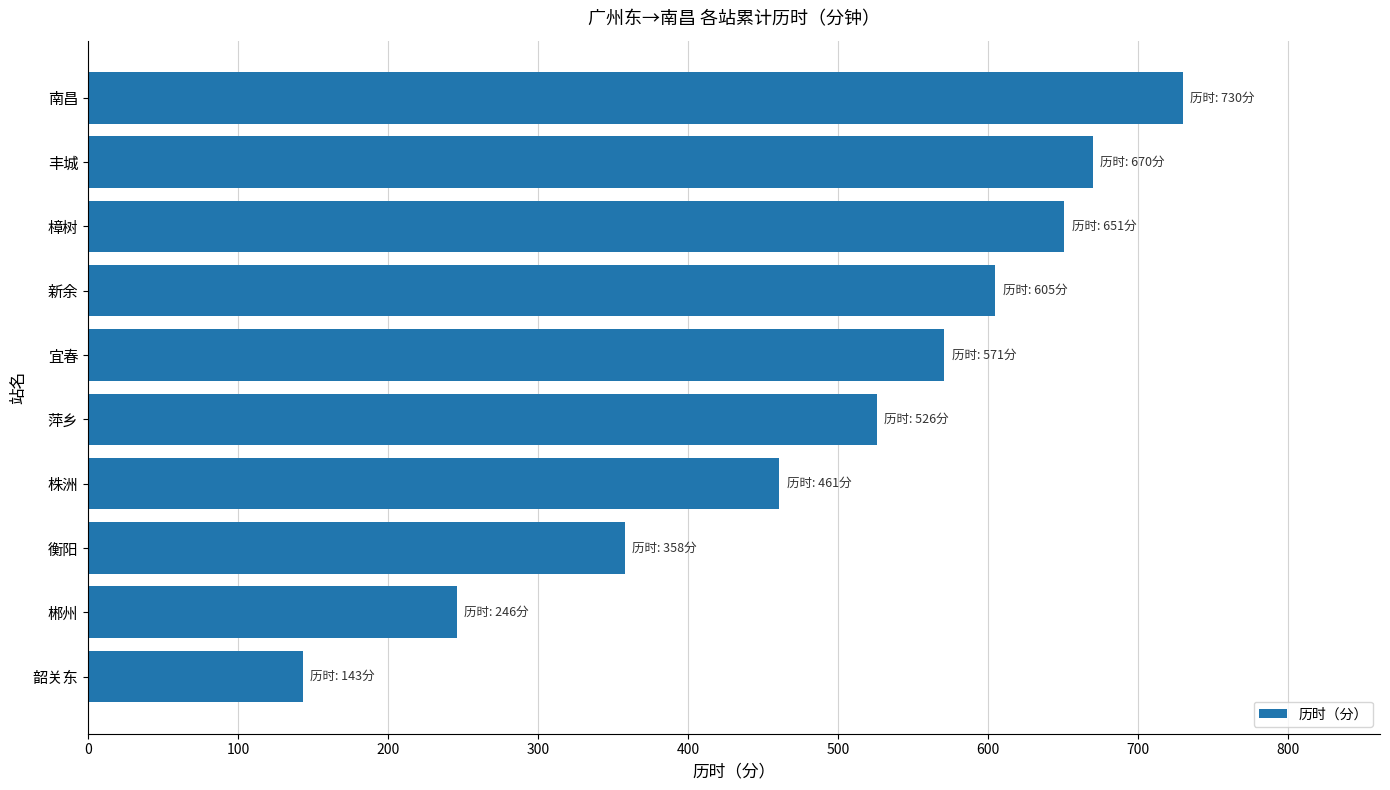

Between 南昌 and 丰城, which is larger?

南昌